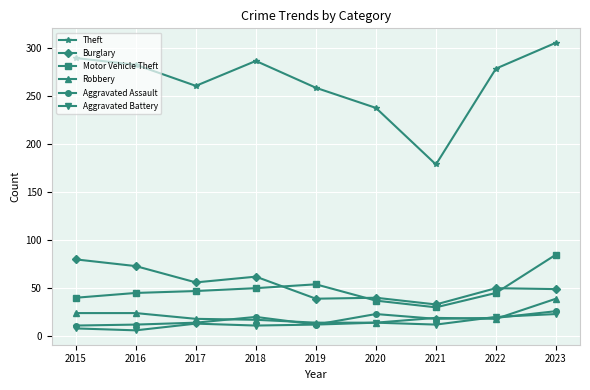

At which label is Burglary closest to 56?

2017